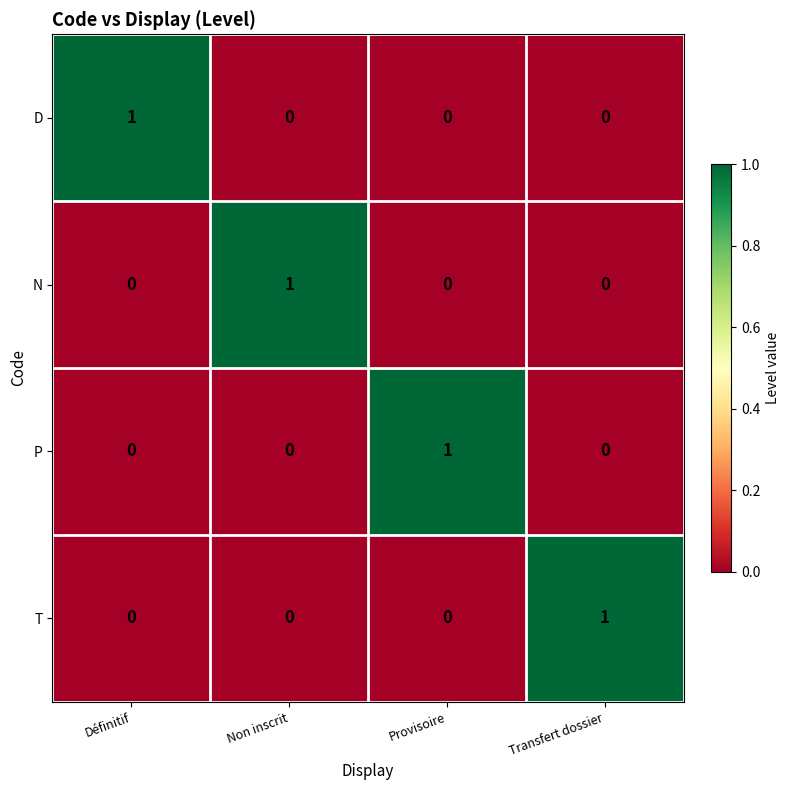

True or false: P has a value of 1 at Non inscrit.

False